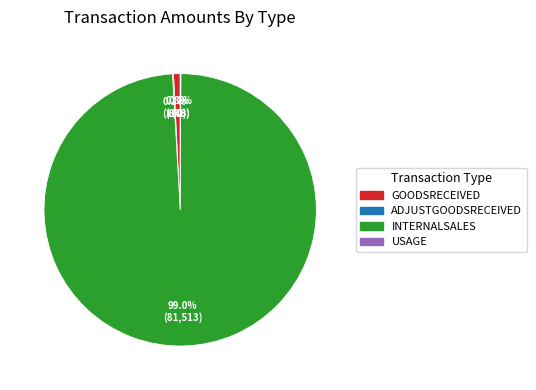

What is the largest slice in the pie chart?

INTERNALSALES